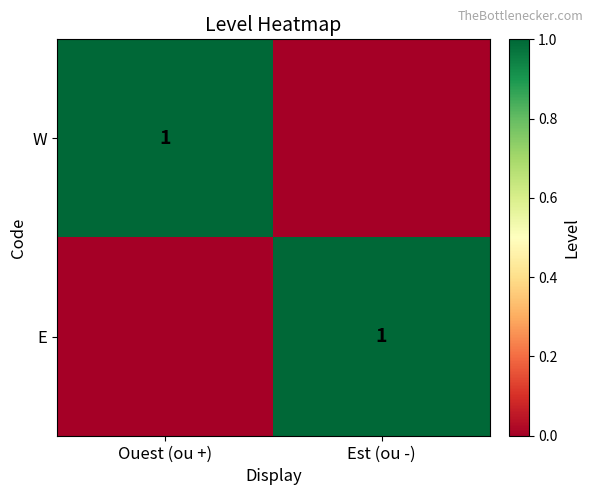

Is it true that E equals 1 at Est (ou -)?

True